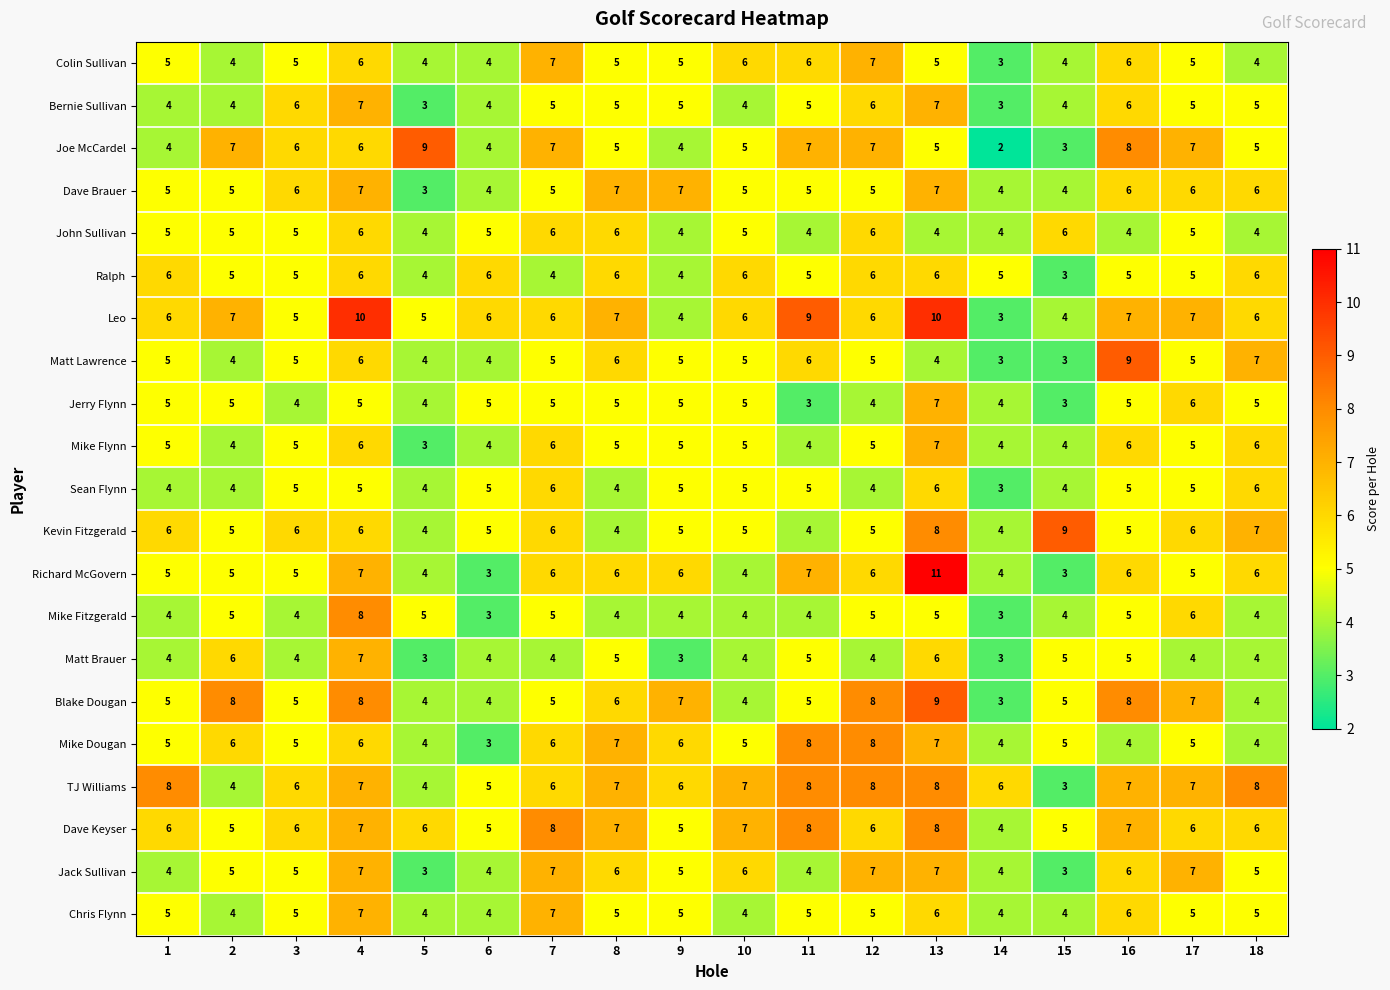

Which category has the lowest value in the Colin Sullivan series?

14